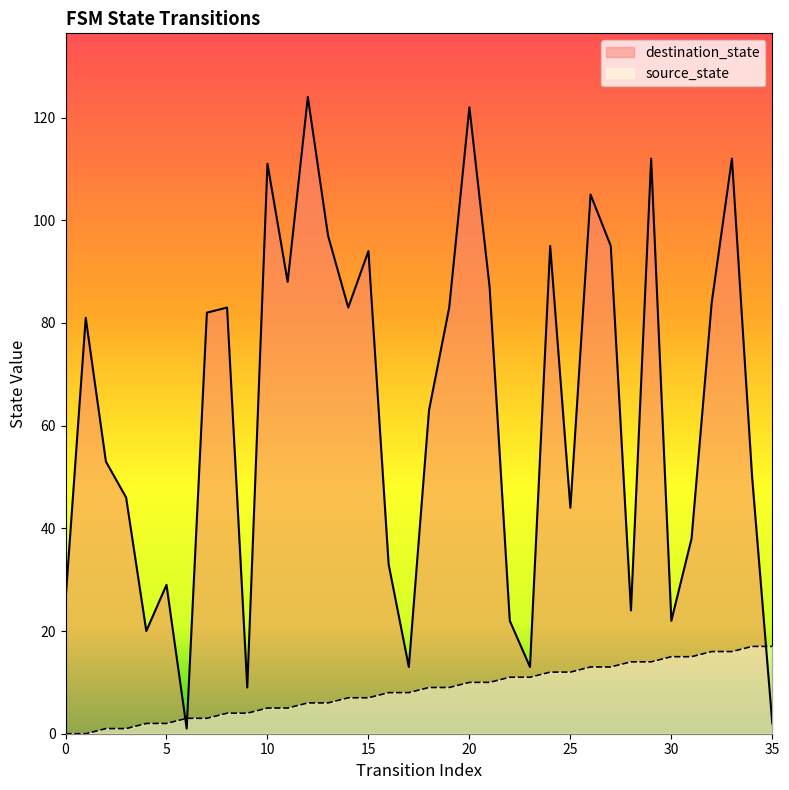

Does the chart have visible grid lines?

No